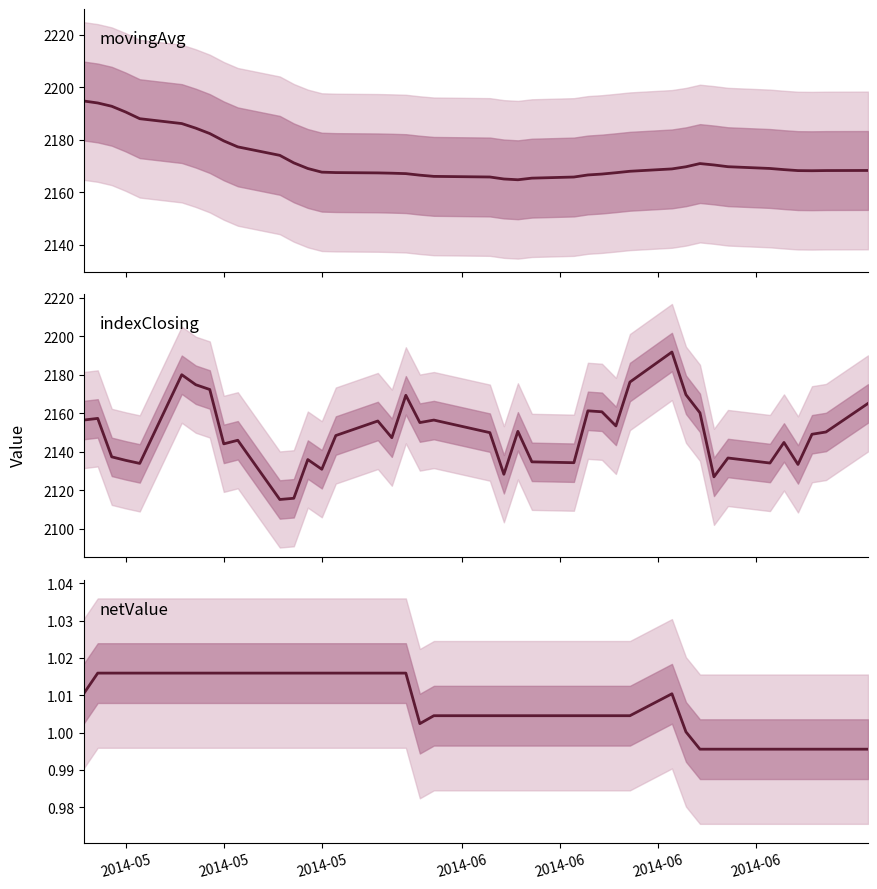

List the series in order of their peak value, lowest first.

netValue, indexClosing, movingAvg